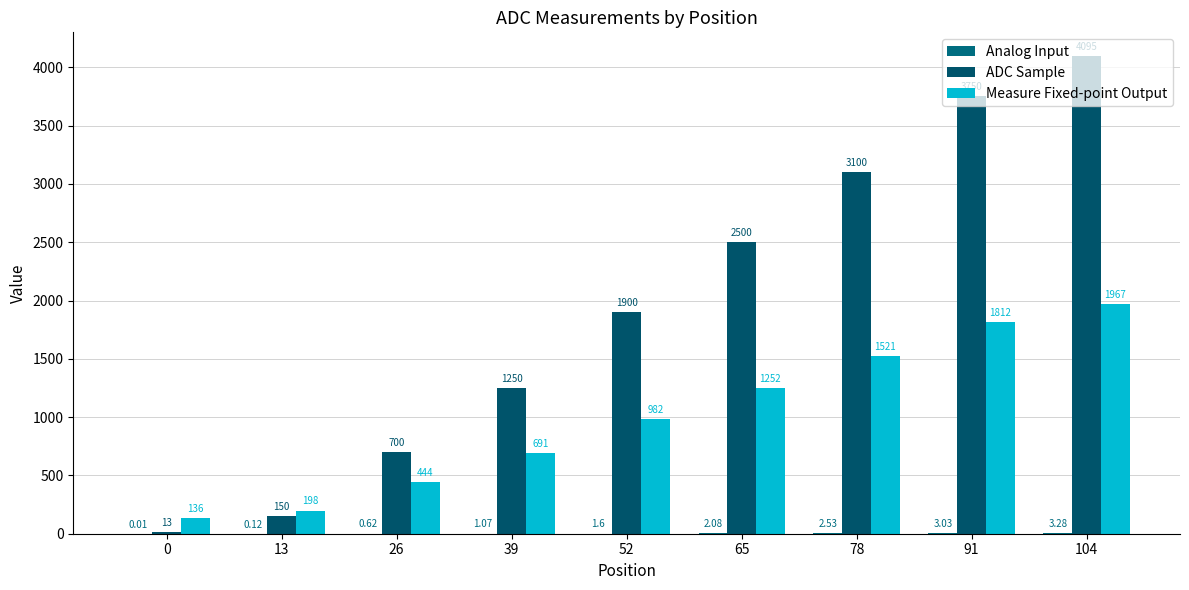

What is the value of the ADC Sample bar at the 6th from the left?

2500.0